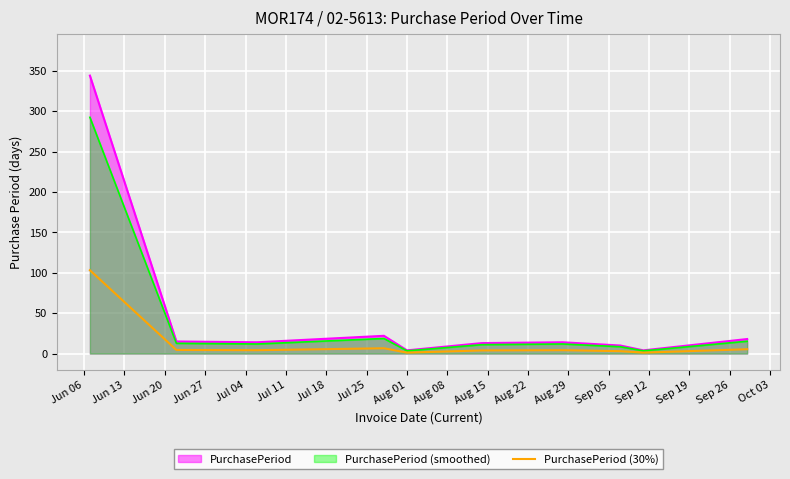

What is the greatest value displayed?

344.0